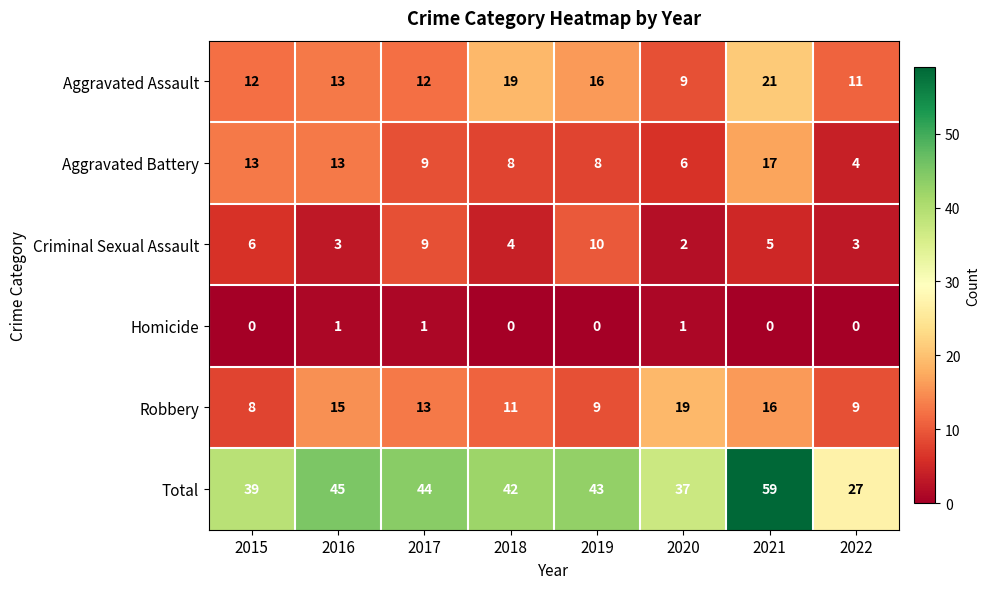

At which label does Robbery reach its peak?

2020